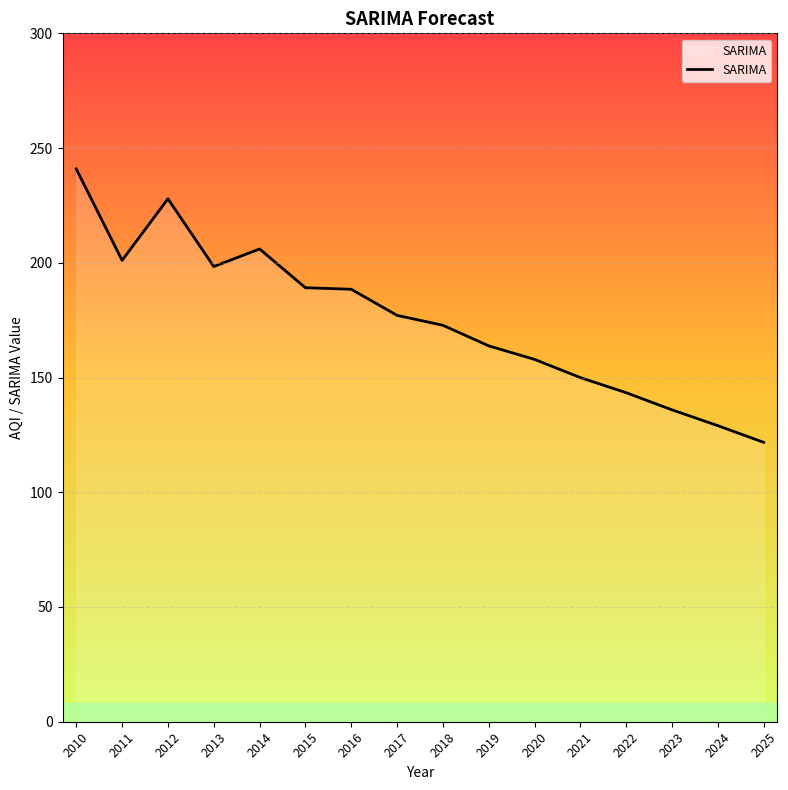

What is the approximate value at 2025?

121.7